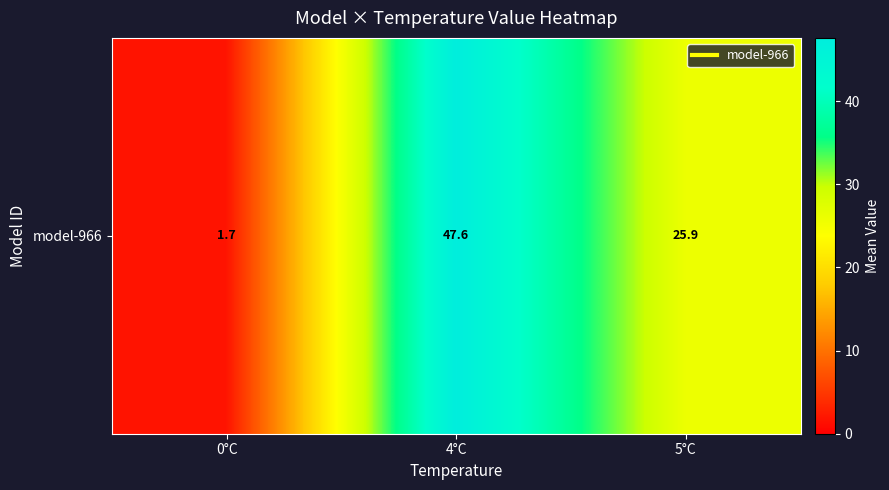

What is the ratio of the value at 5°C to the value at 0°C?

15.2